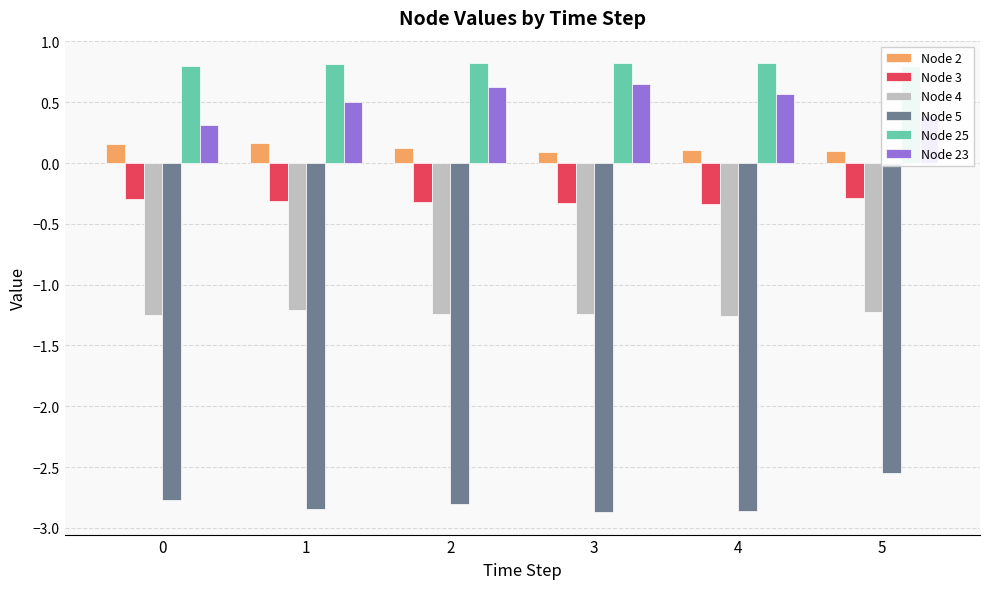

How many groups of bars are there?

6